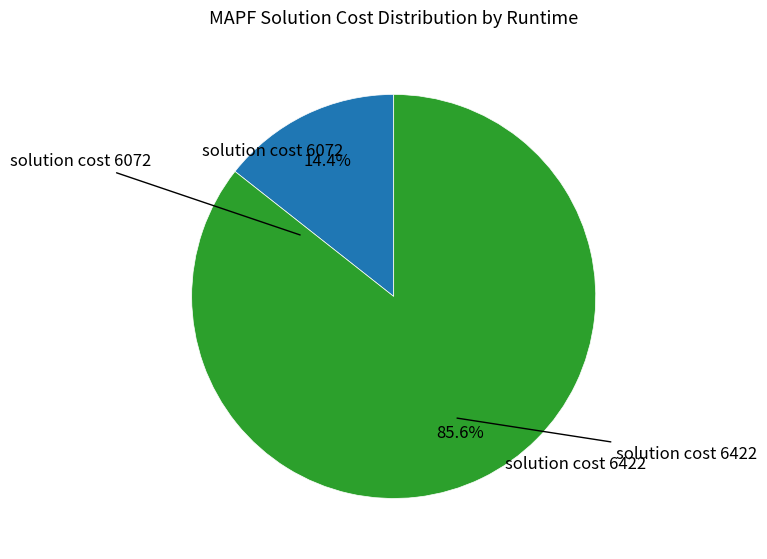

Does any single category account for the majority?

Yes